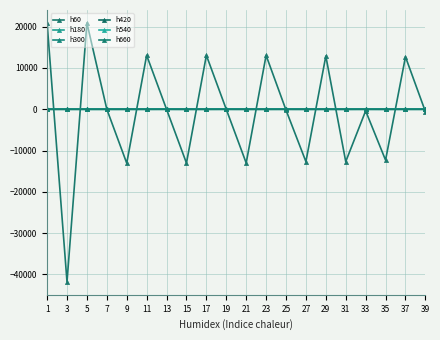

What value does the h60 series have at 13?

-13.8